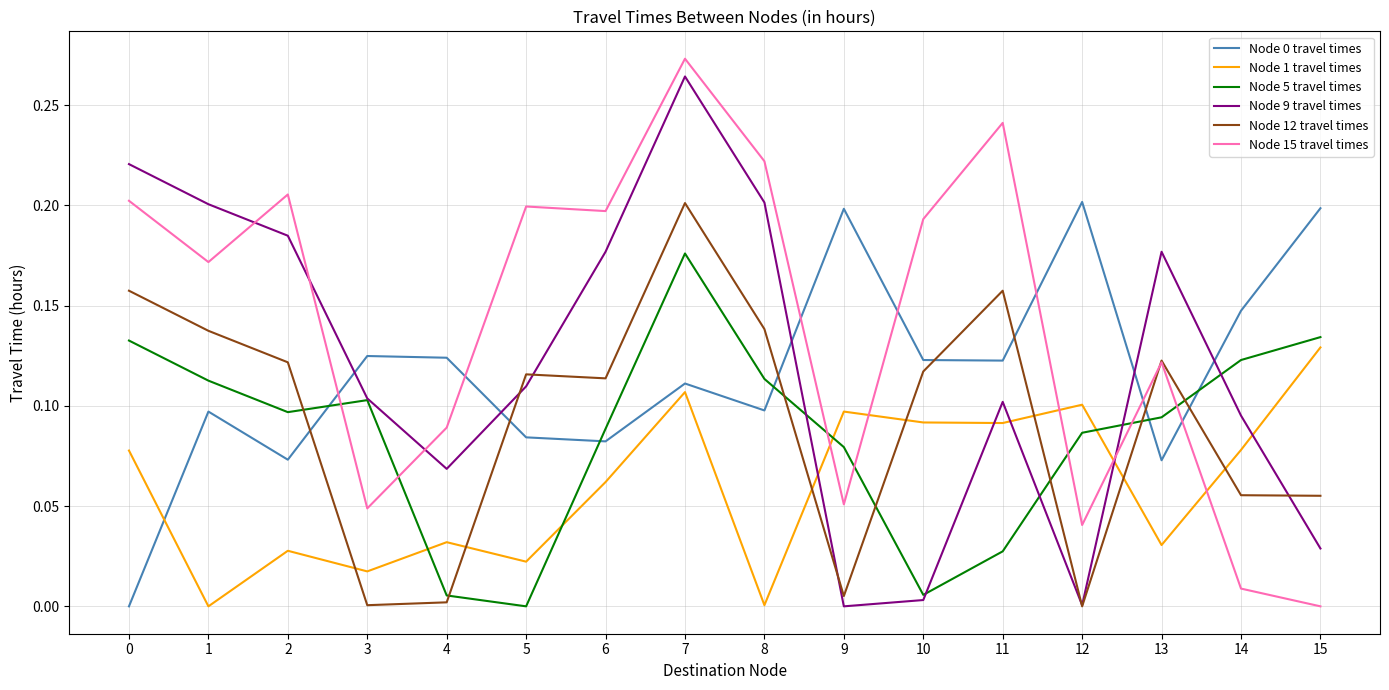

True or false: Node 1 travel times has a value of 0.0 at 8.

True